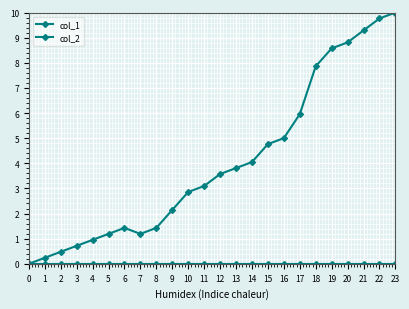

Count the number of data series in this chart.

2